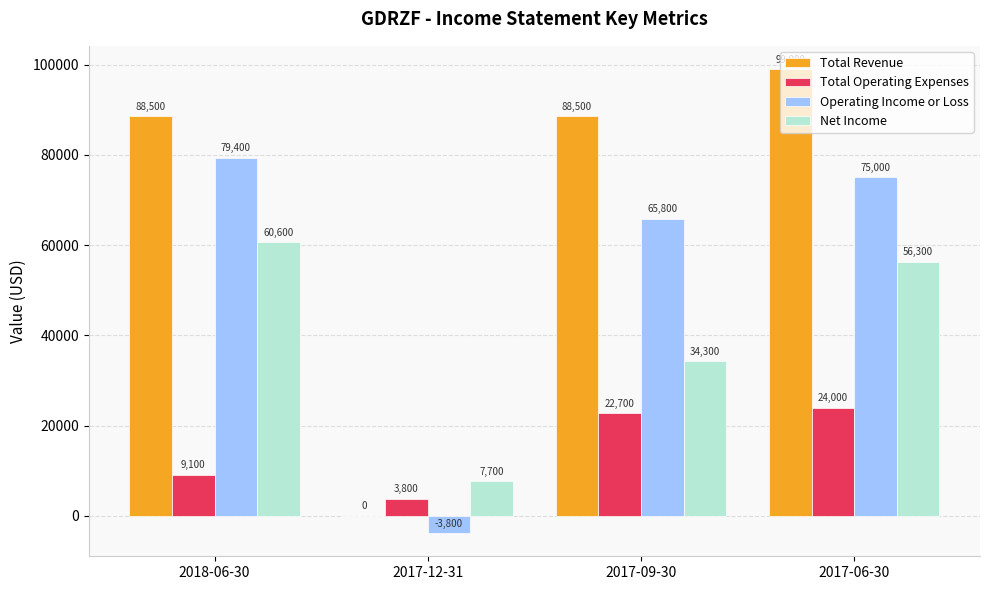

What is the sum of the Total Revenue values at 2017-06-30 and 2018-06-30?

187500